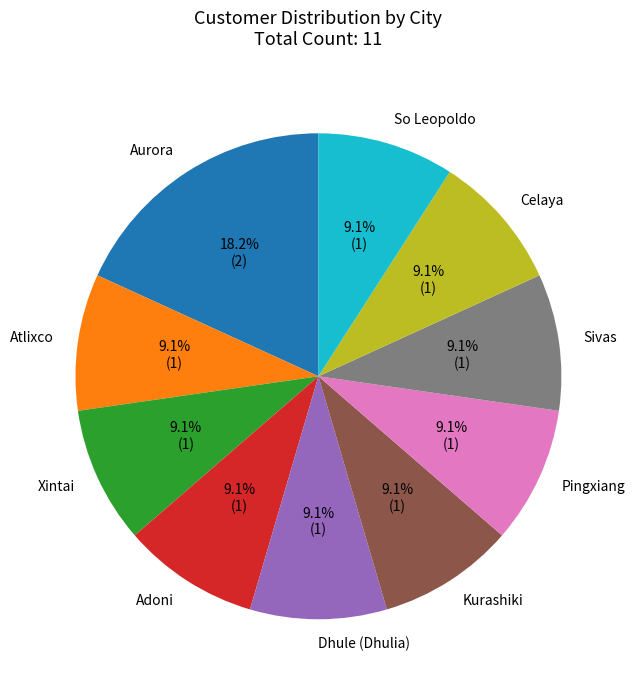

Is there any slice that represents more than half of the pie?

No